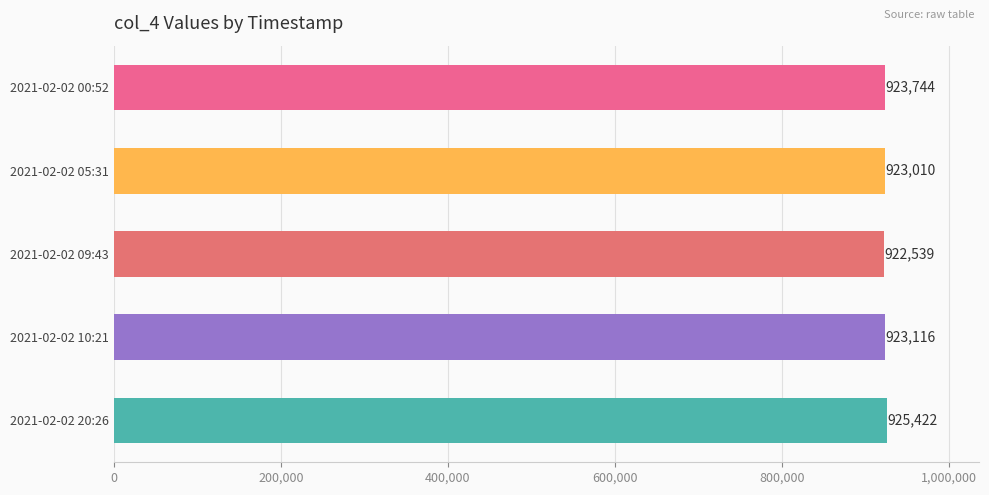

What is the difference between the maximum and second lowest values?

2412